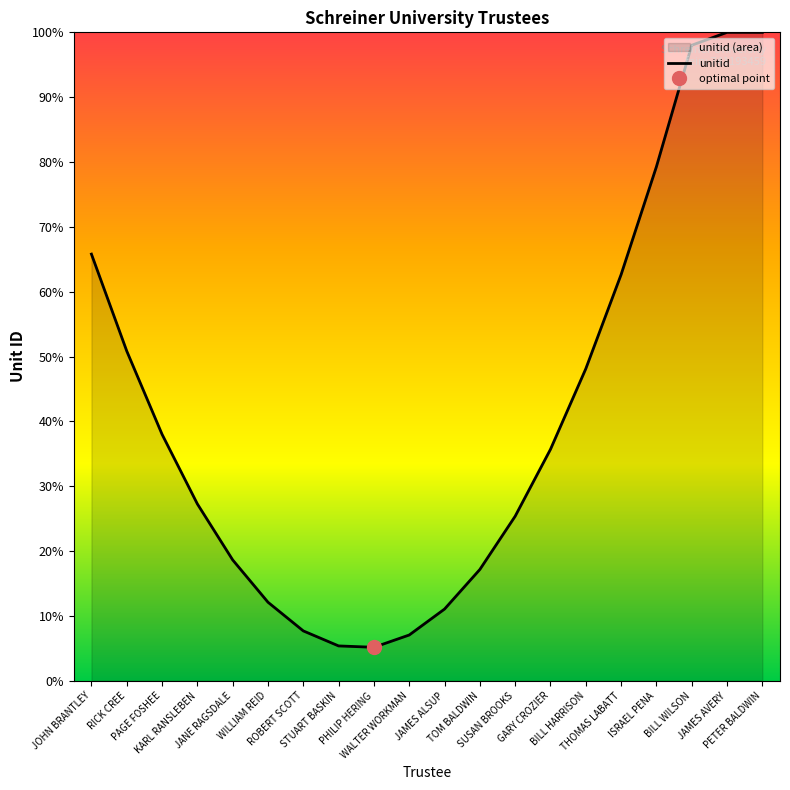

List the labels in order of value, largest first.

JAMES AVERY, PETER BALDWIN, BILL WILSON, ISRAEL PENA, JOHN BRANTLEY, THOMAS LABATT, RICK CREE, BILL HARRISON, PAGE FOSHEE, GARY CROZIER, KARL RANSLEBEN, SUSAN BROOKS, JANE RAGSDALE, TOM BALDWIN, WILLIAM REID, JAMES ALSUP, ROBERT SCOTT, WALTER WORKMAN, STUART BASKIN, PHILIP HERING